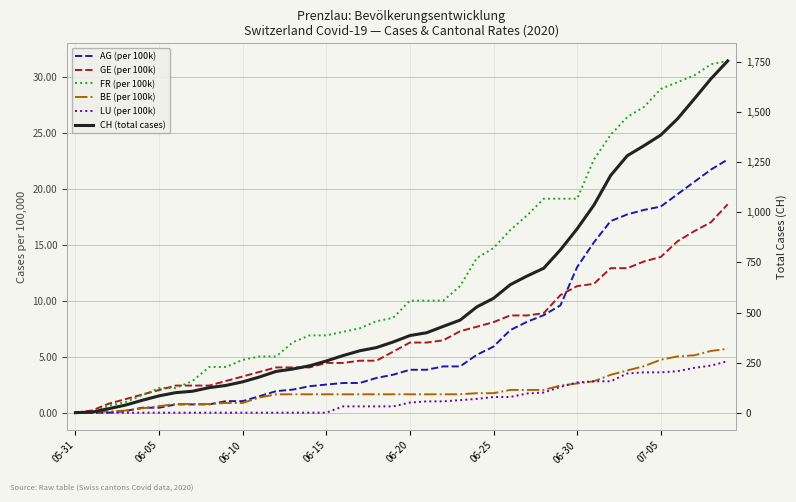

Reading left to right, transcribe all the data shown in this chart.

AG (per 100k): 0.0	0.0	0.0	0.1	0.4	0.4	0.7	0.7	0.7	1.0	1.0	1.5	1.9	2.1	2.4	2.5	2.6	2.6	3.1	3.4	3.8	3.8	4.1	4.1	5.2	5.9	7.4	8.1	8.7	9.6	13.0	15.2	17.1	17.7	18.1	18.4	19.5	20.6	21.7	22.6
GE (per 100k): 0.0	0.2	0.8	1.2	1.6	2.0	2.4	2.4	2.4	2.8	3.2	3.6	4.0	4.0	4.0	4.4	4.4	4.6	4.6	5.5	6.3	6.3	6.5	7.3	7.7	8.1	8.7	8.7	8.9	10.5	11.3	11.5	12.9	12.9	13.5	13.9	15.3	16.2	17.0	18.6
FR (per 100k): 0.0	0.0	0.6	0.9	1.6	2.2	2.2	2.8	4.1	4.1	4.7	5.0	5.0	6.3	6.9	6.9	7.2	7.5	8.2	8.5	10.0	10.0	10.0	11.3	13.8	14.7	16.3	17.6	19.1	19.1	19.1	22.6	24.8	26.4	27.3	28.9	29.5	30.1	31.1	31.4
BE (per 100k): 0.0	0.1	0.1	0.2	0.4	0.6	0.8	0.8	0.8	0.9	0.9	1.3	1.6	1.6	1.6	1.6	1.6	1.6	1.6	1.6	1.6	1.6	1.6	1.6	1.7	1.7	2.0	2.0	2.0	2.4	2.6	2.8	3.4	3.8	4.1	4.7	5.0	5.1	5.5	5.7
LU (per 100k): 0.0	0.0	0.0	0.0	0.0	0.0	0.0	0.0	0.0	0.0	0.0	0.0	0.0	0.0	0.0	0.0	0.6	0.6	0.6	0.6	0.9	1.0	1.0	1.1	1.2	1.4	1.4	1.7	1.8	2.3	2.7	2.8	2.8	3.5	3.6	3.6	3.7	4.0	4.2	4.6
CH (total cases): 0.0	3.0	20.0	38.0	62.0	84.0	100.0	107.0	125.0	136.0	154.0	178.0	206.0	218.0	234.0	258.0	285.0	309.0	325.0	353.0	385.0	399.0	431.0	462.0	528.0	571.0	639.0	682.0	721.0	813.0	918.0	1036.0	1184.0	1283.0	1333.0	1386.0	1467.0	1566.0	1667.0	1756.0